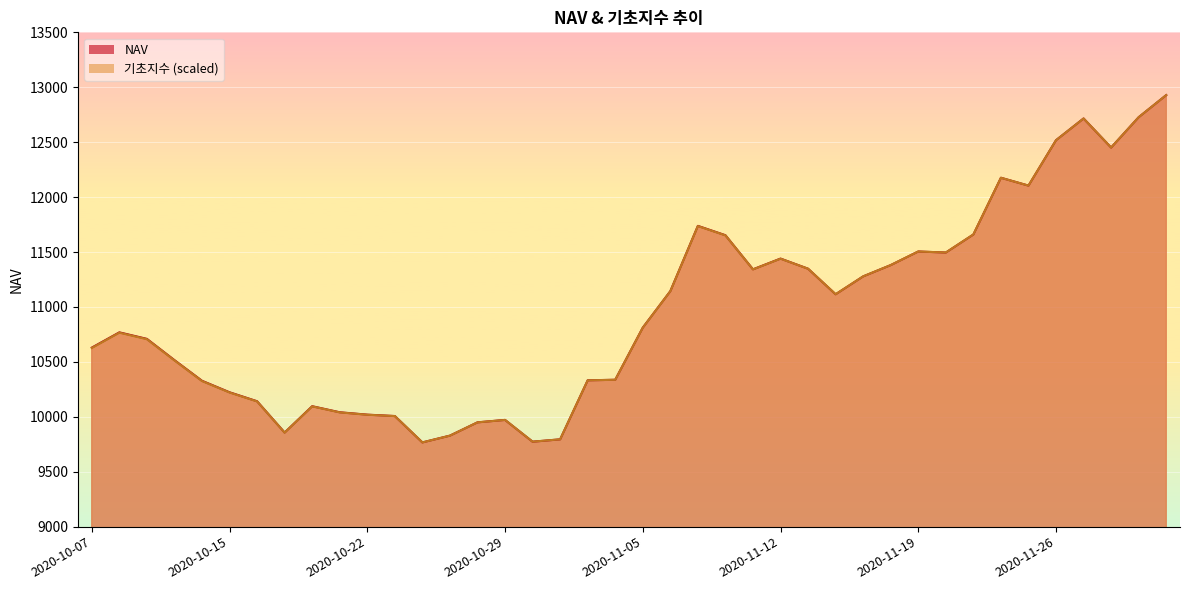

Does the chart display data point markers on the line(s)?

No